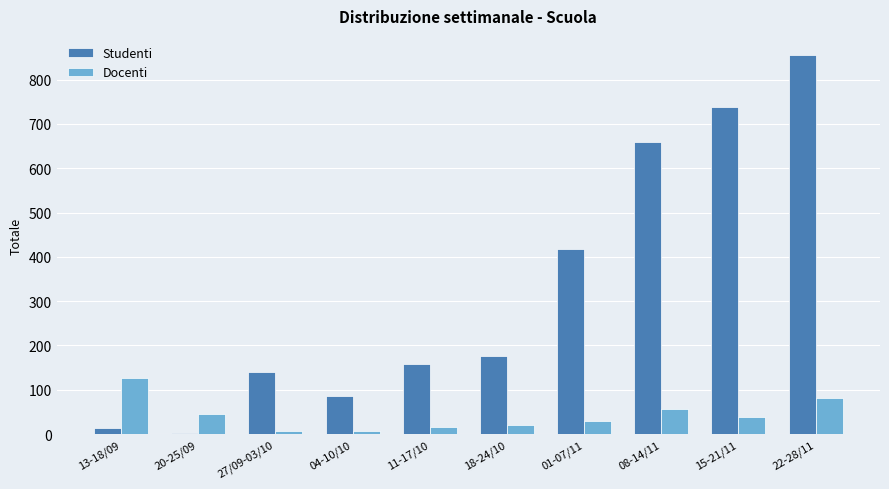

Rank the series at 15-21/11 from lowest to highest value.

Docenti, Studenti